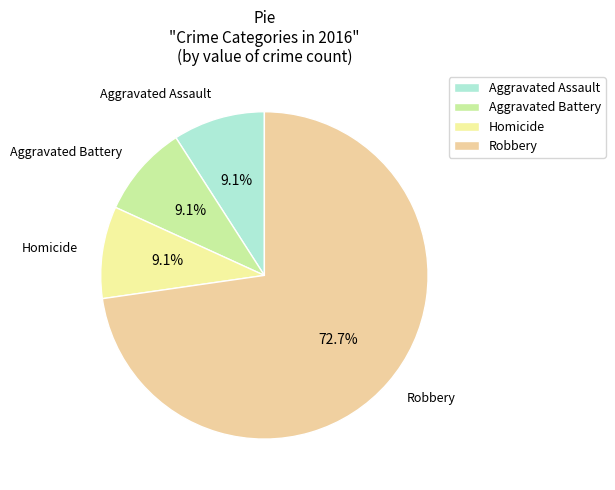

How many segments does this pie chart have?

4